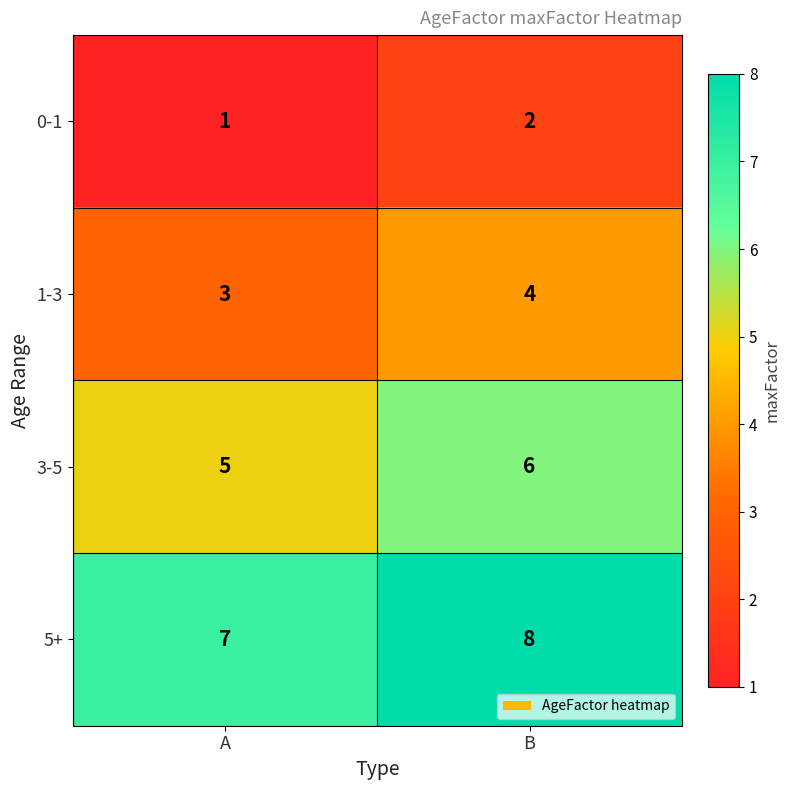

What is the average value of the 5+ series?

8